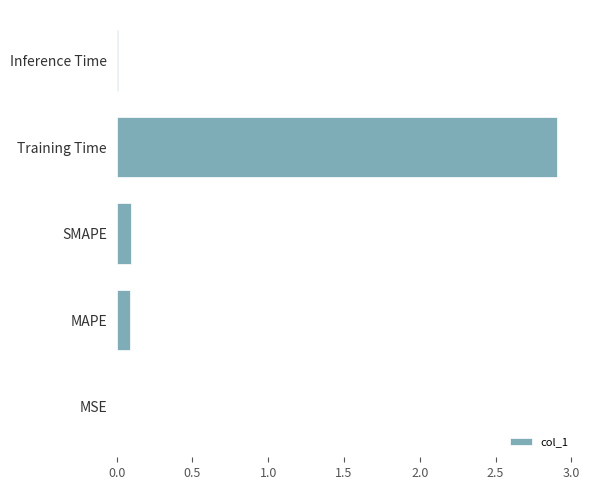

How many series are shown in this chart?

1